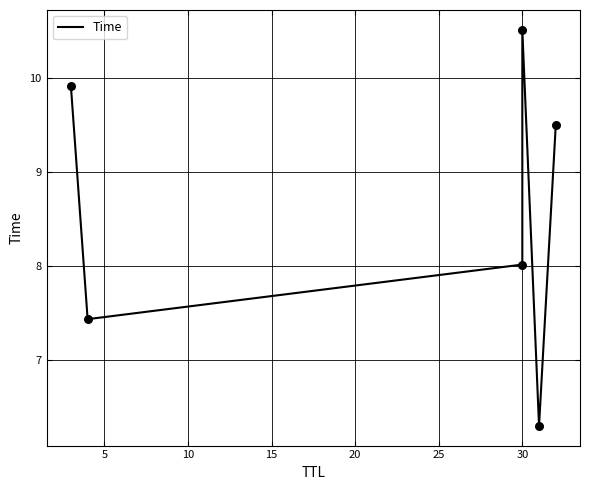

Between 10 and 15, which is larger?

15